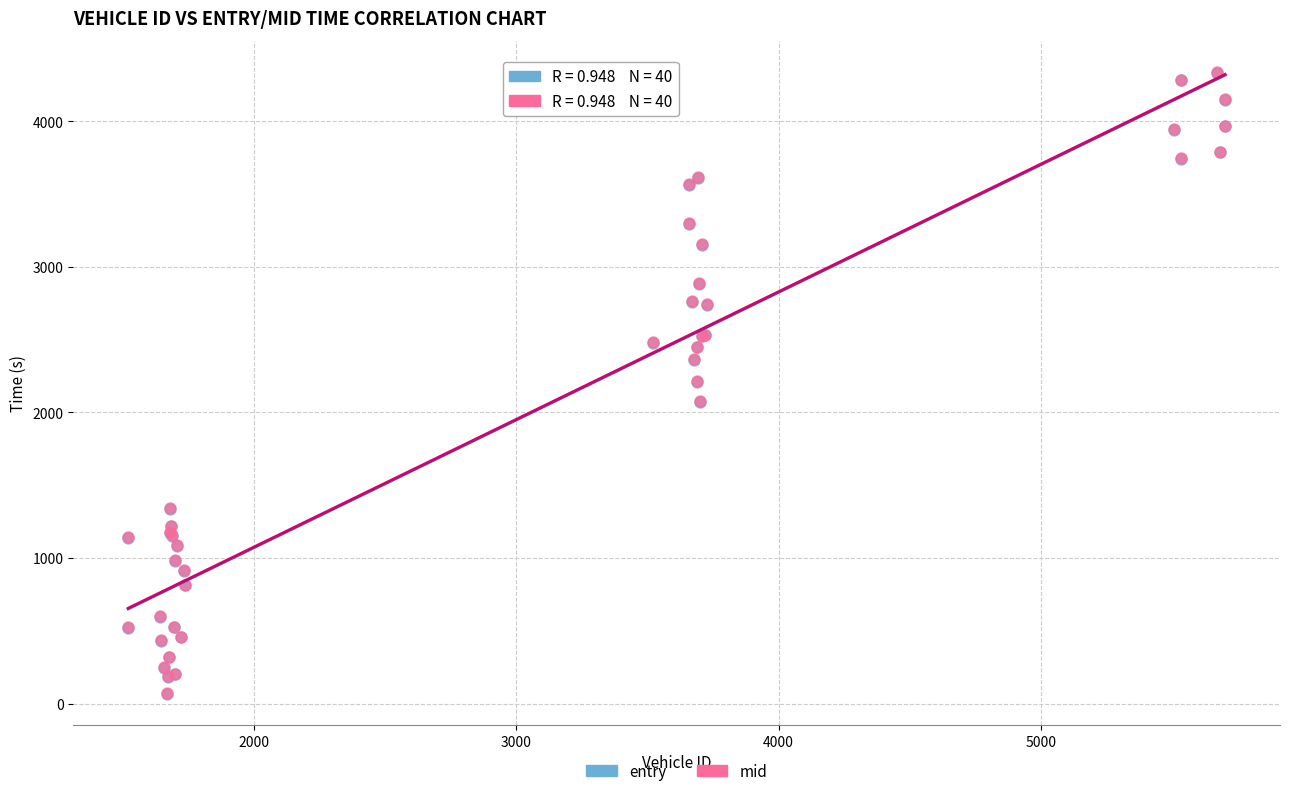

What are all the series names shown in the legend?

entry, mid